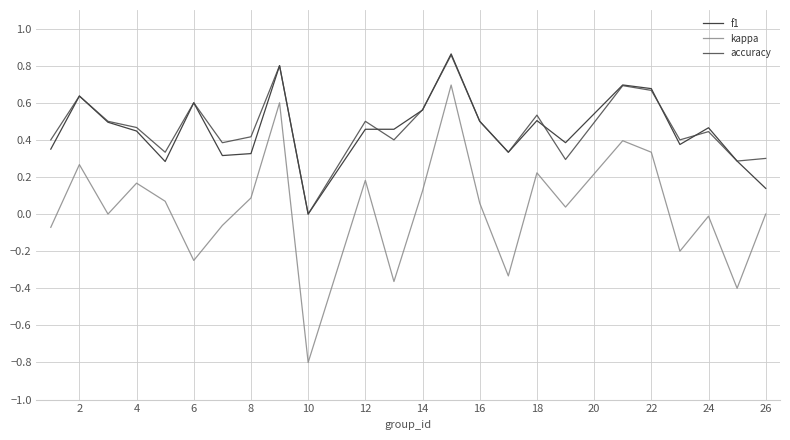

True or false: kappa and f1 intersect in this chart.

False